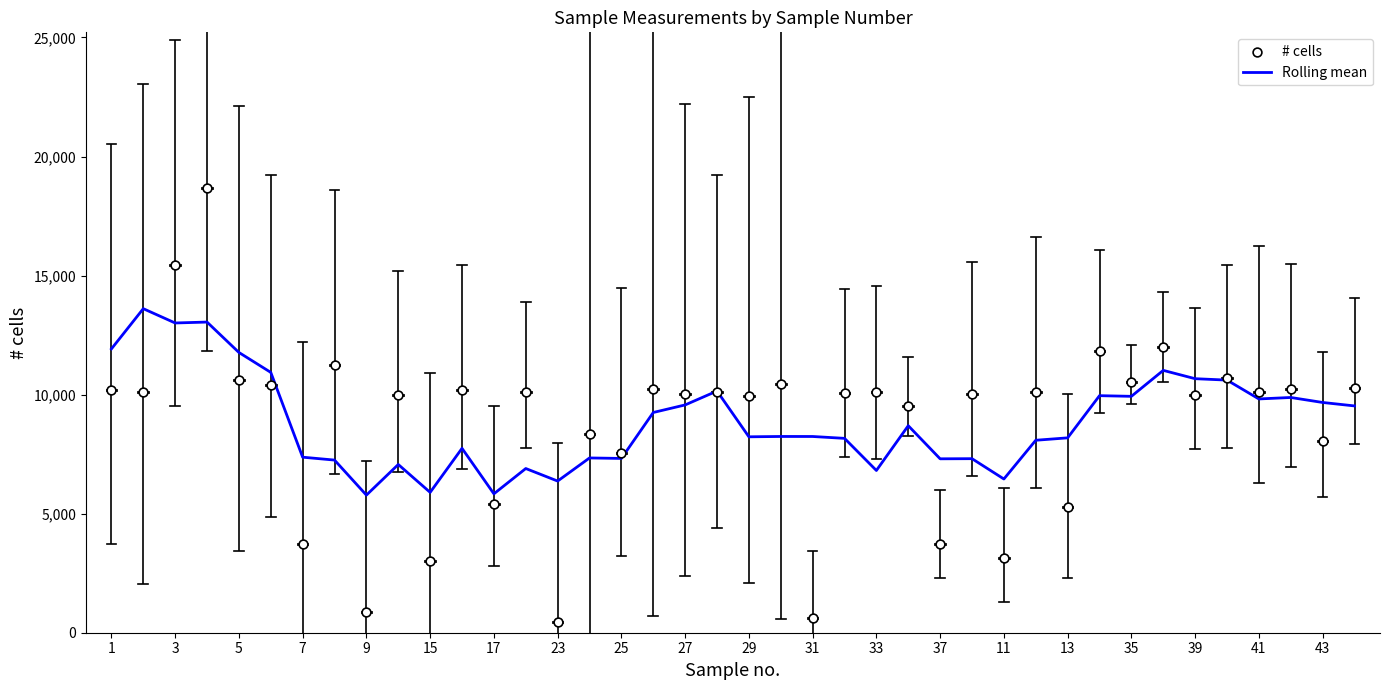

Which series has the widest spread of Y values?

# cells